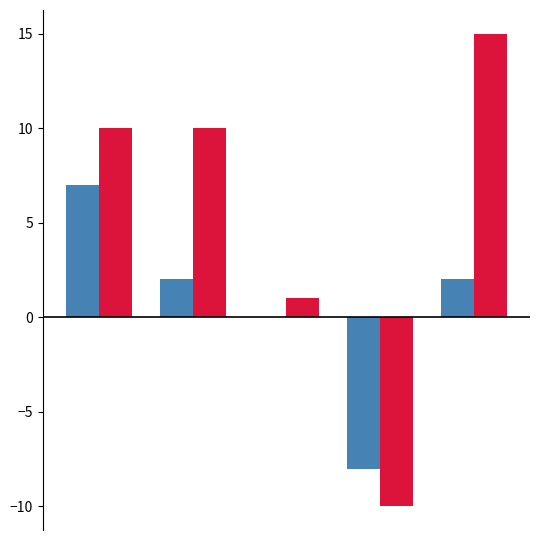

What is the maximum value shown in the chart?

15